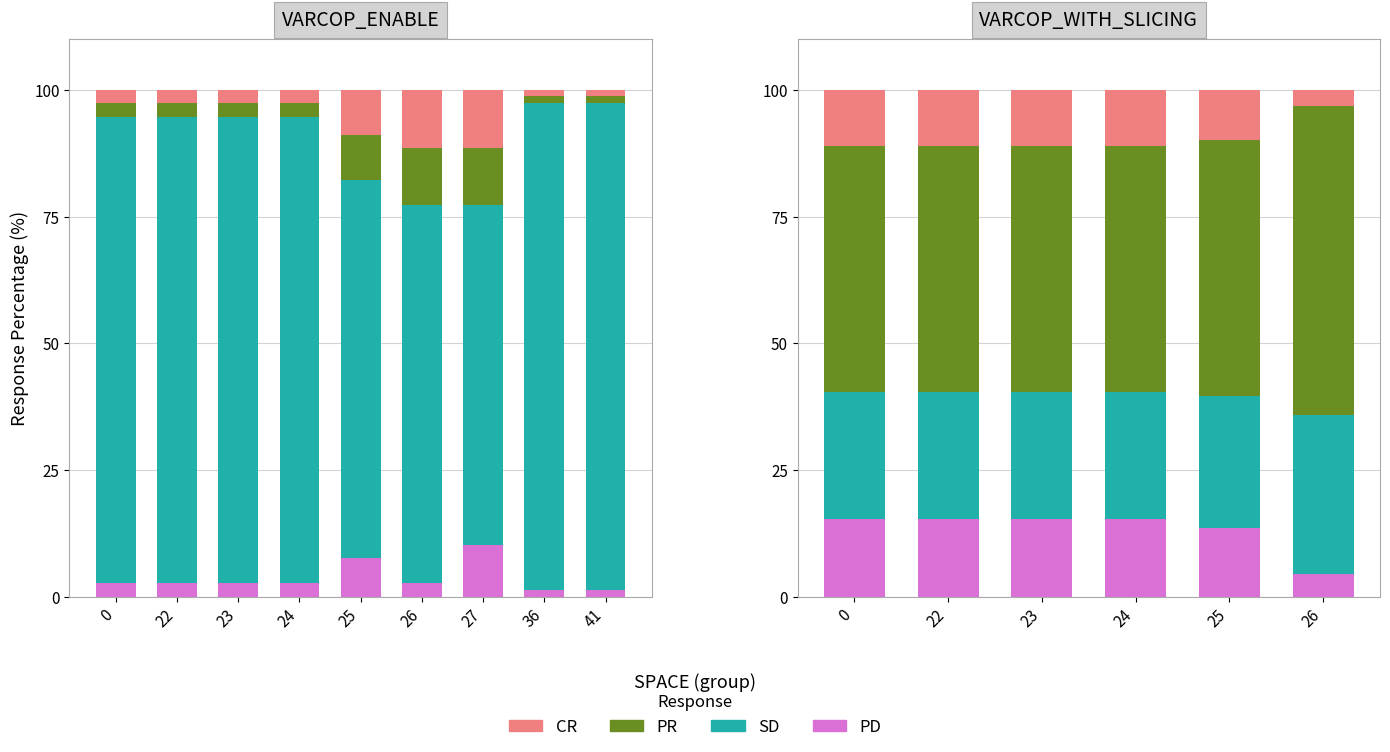

How many bars are there in each group?

4